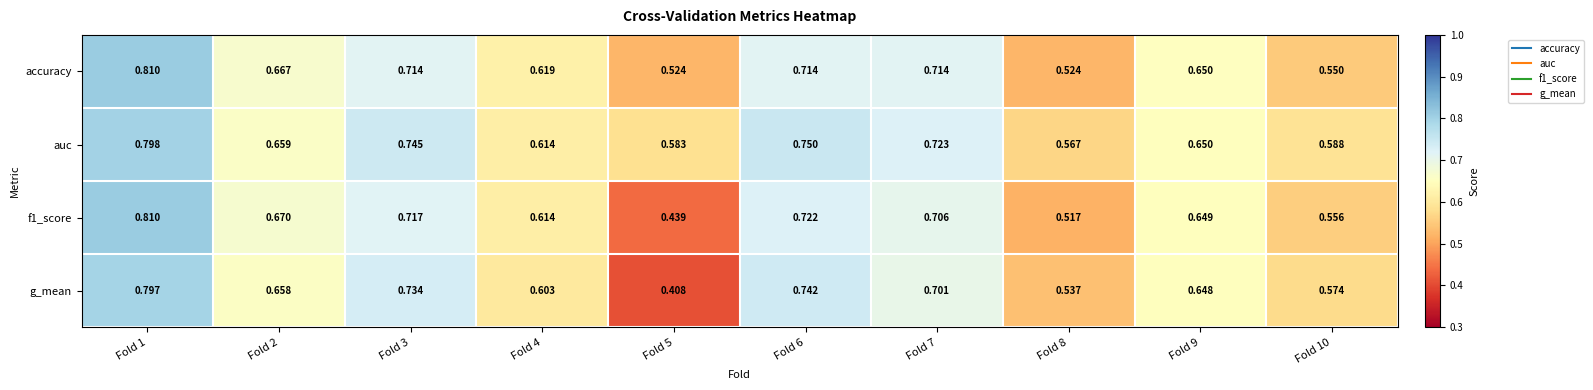

Between Fold 4 and Fold 9, which series saw the biggest shift?

g_mean